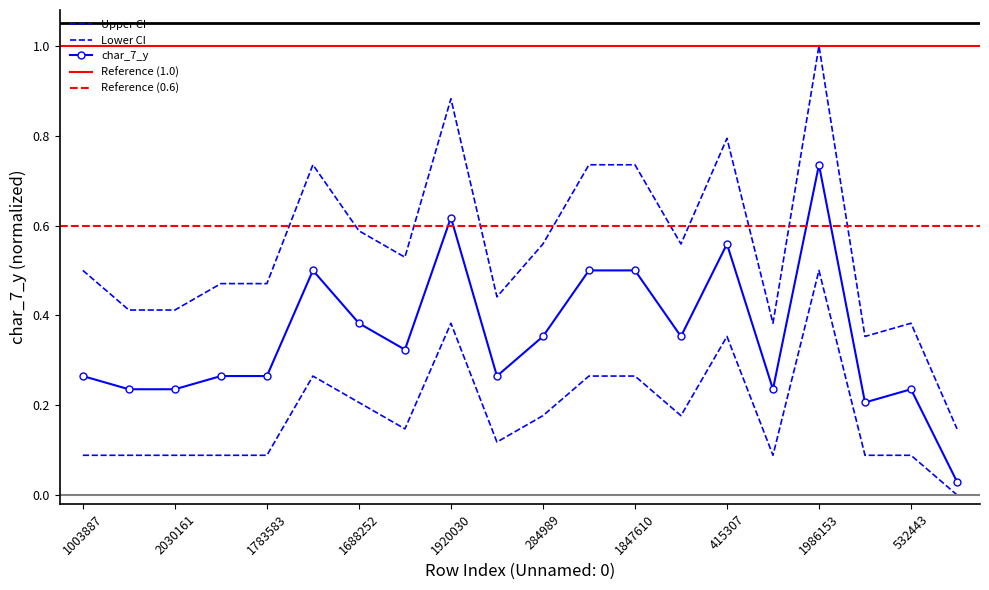

List the labels in order of char_7_y_lower value, smallest first.

1656515, 1003887, 1964958, 2030161, 70764, 1783583, 1052973, 1249775, 532443, 1043504, 1944177, 284989, 1119451, 1688252, 1166727, 1165999, 1847610, 415307, 1920030, 1986153